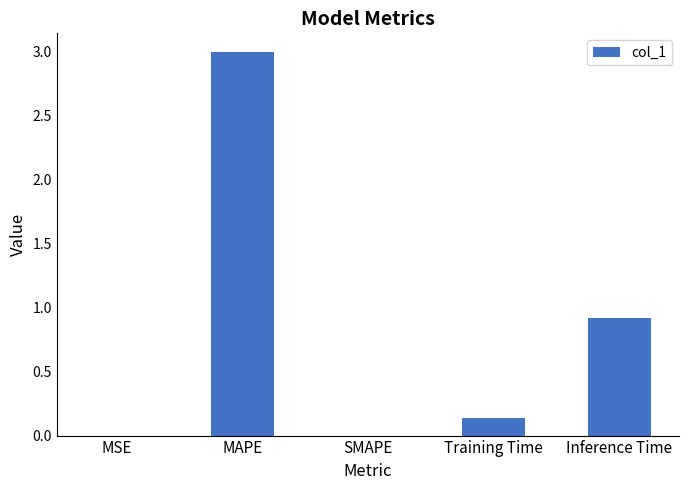

The value at Inference Time is 0.9. True or false?

True